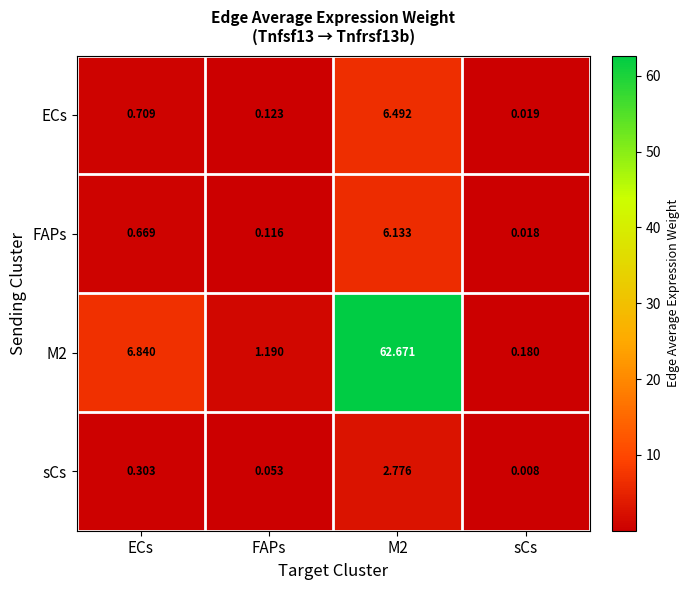

Is the value of sCs at FAPs greater than the value of M2 at M2?

No